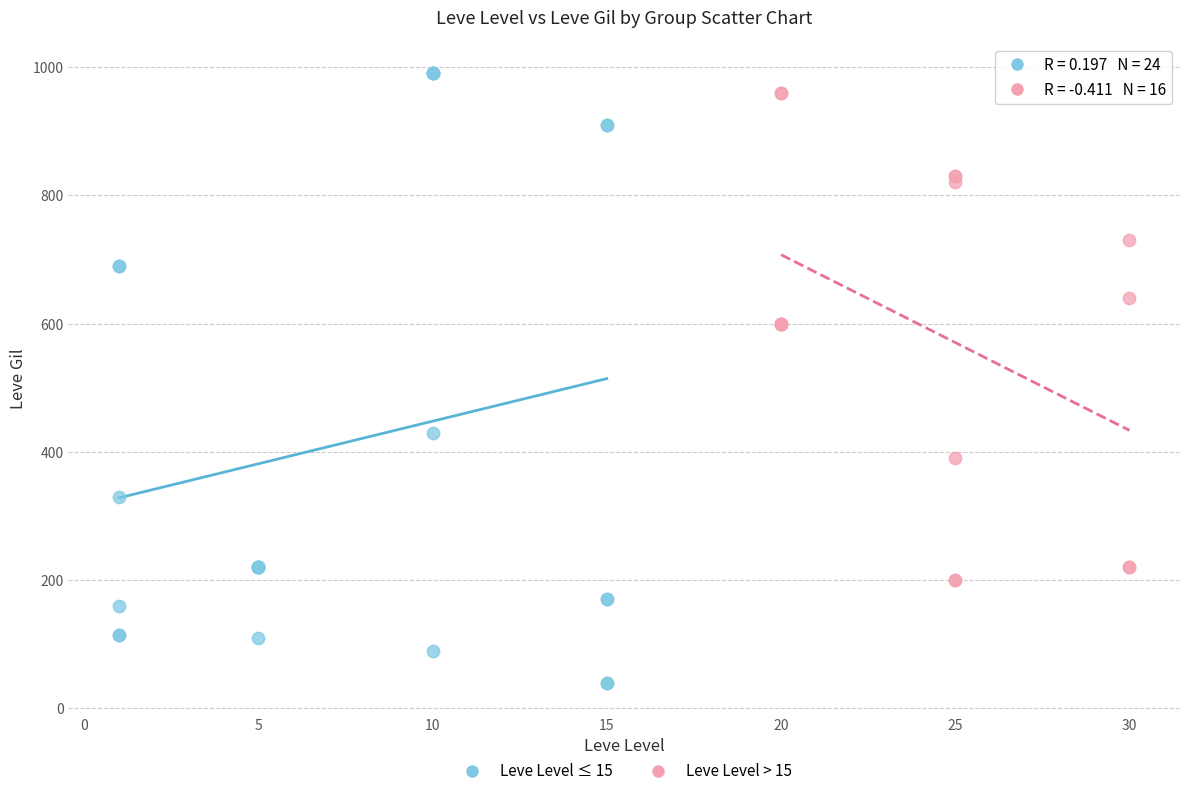

Which series has the widest spread of Y values?

Leve Level ≤ 15